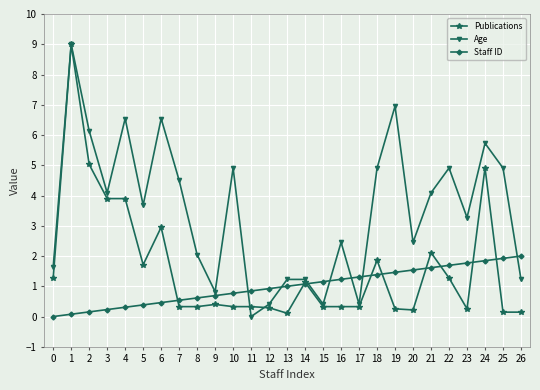

At how many categories does at least one series exceed 8?

1